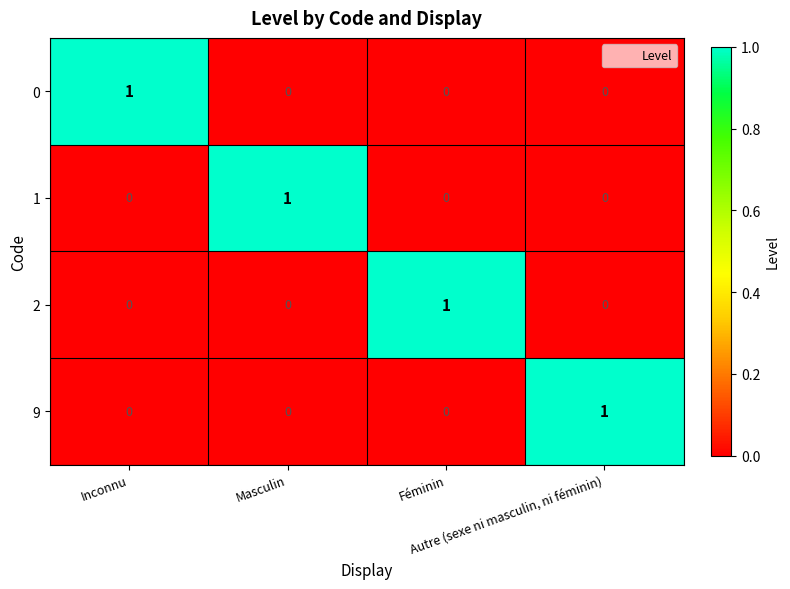

How many 9 values are between 0 and 1?

4